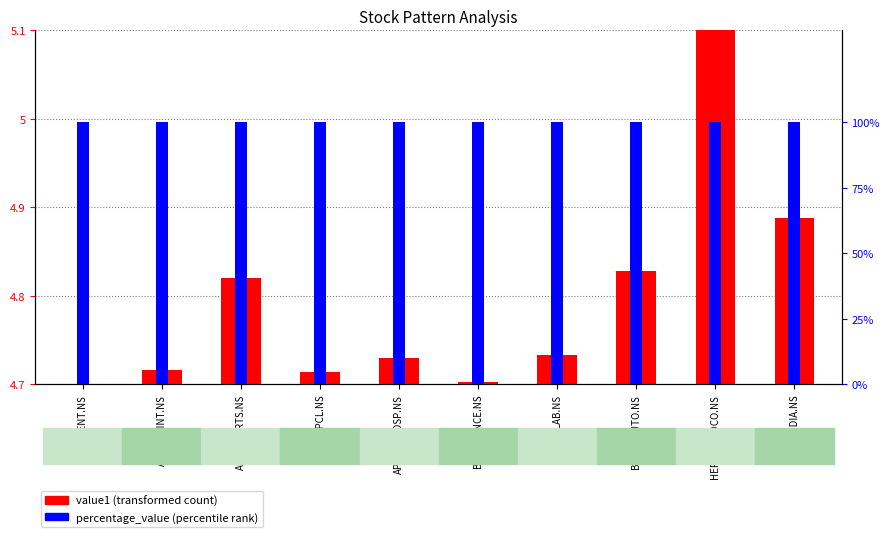

Are the bars horizontal?

No